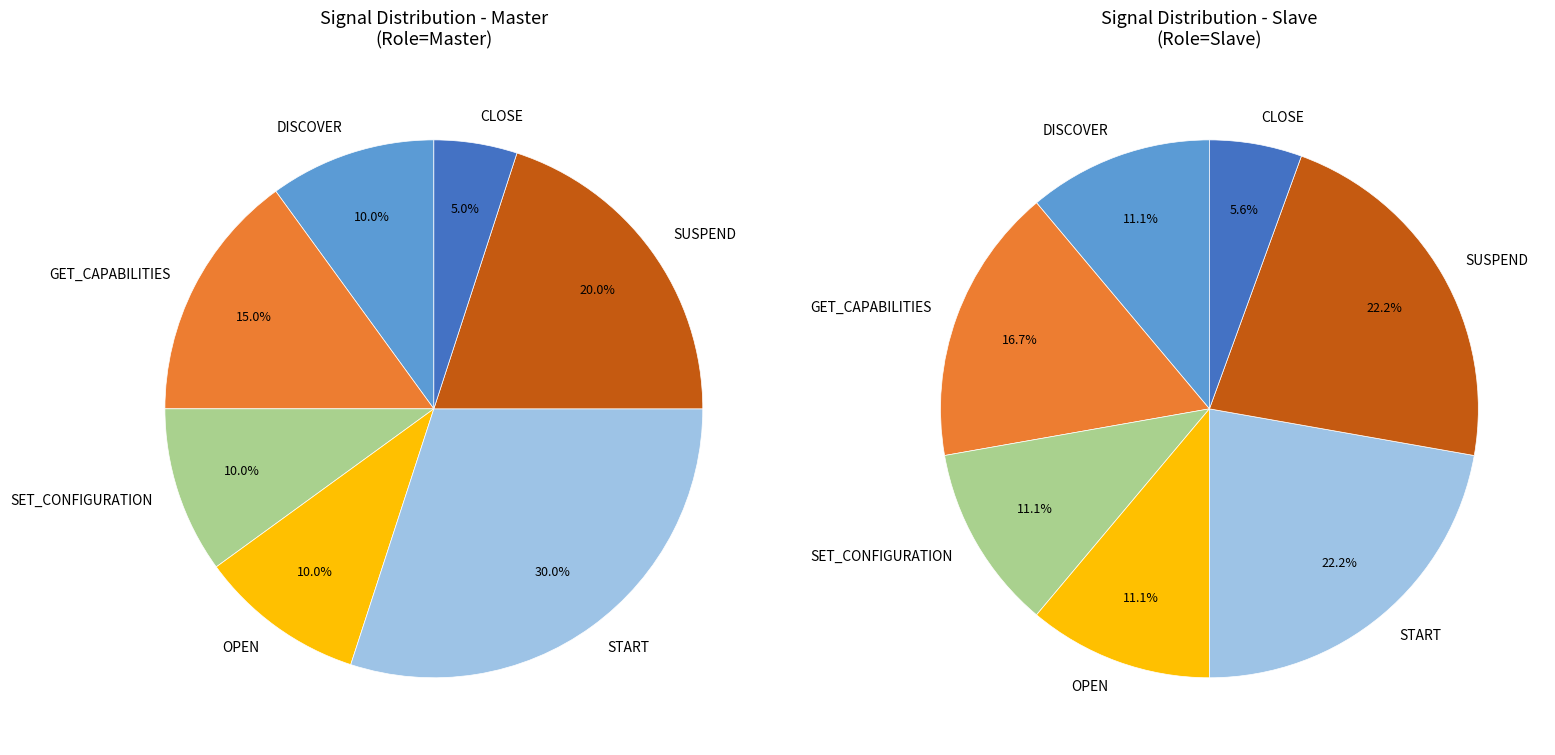

Rank the categories by value from lowest to highest.

CLOSE, SET_CONFIGURATION, OPEN, DISCOVER, GET_CAPABILITIES, SUSPEND, START